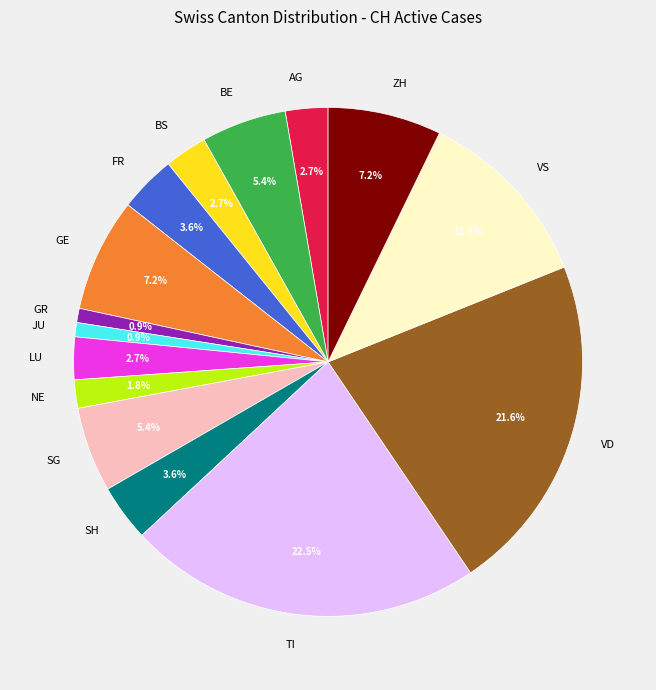

Is there a majority slice in this chart?

No